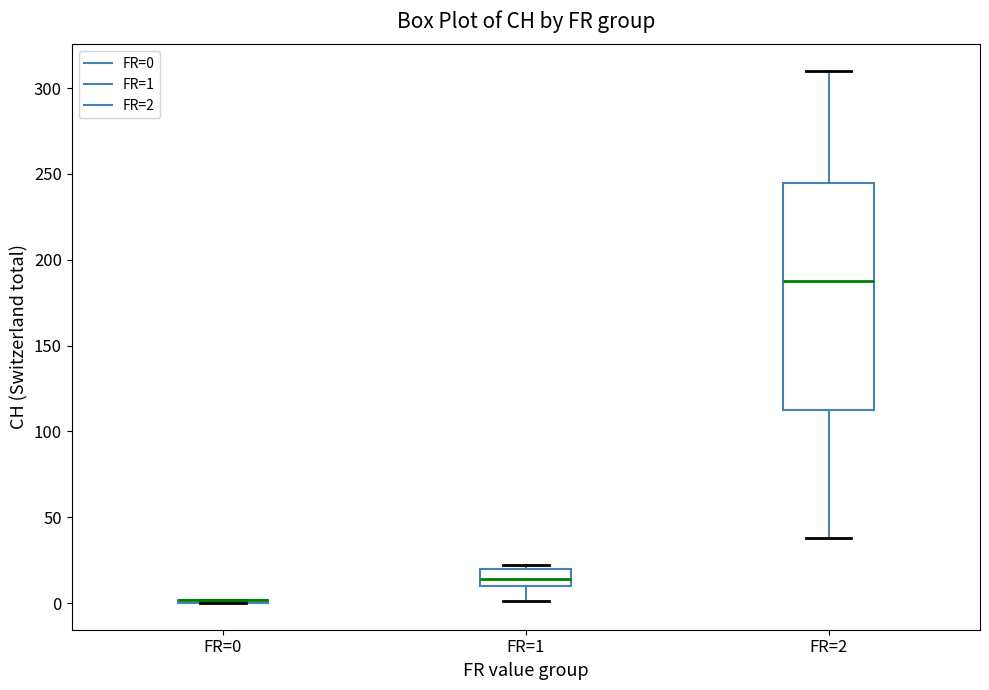

Which box is the tallest, from its lower edge to its upper edge?

FR=2